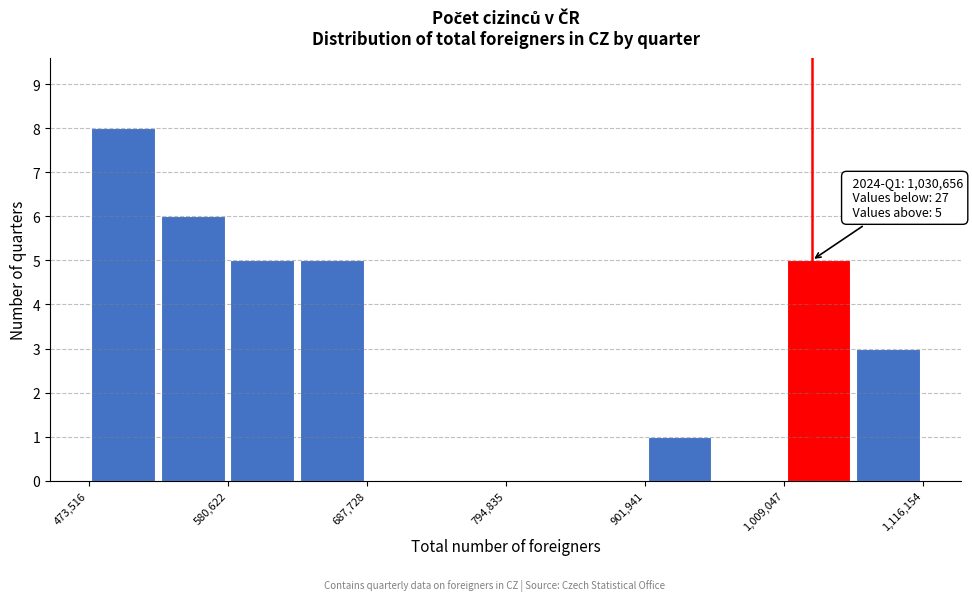

Around what value on the x-axis is the tallest bar? Give the approximate position of its centre, as read against the axis.

500000